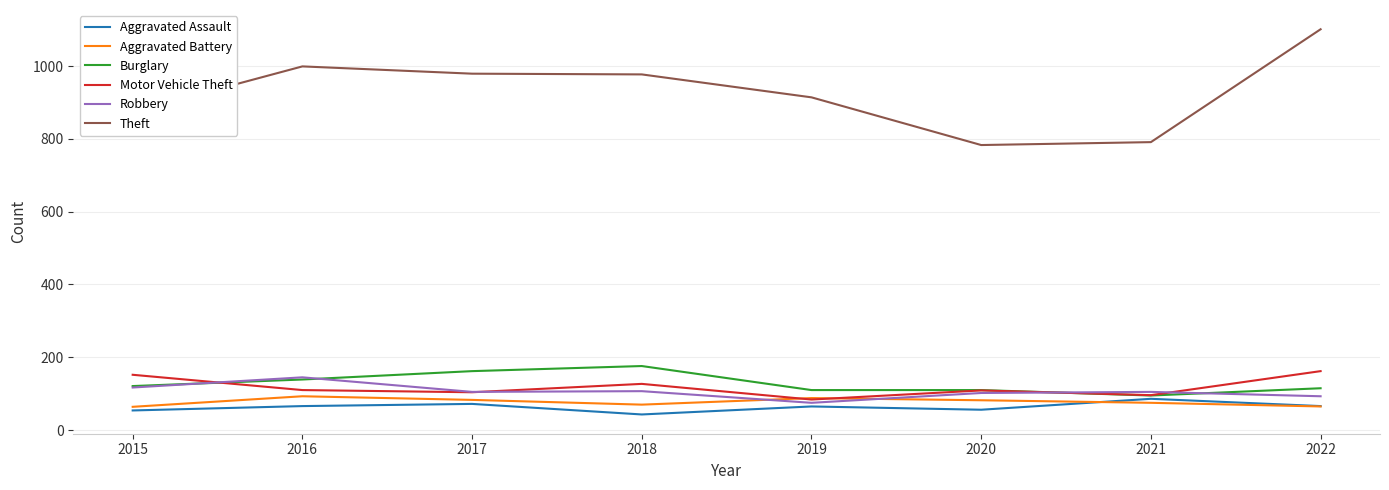

What are all the series names shown in the legend?

Aggravated Assault, Aggravated Battery, Burglary, Motor Vehicle Theft, Robbery, Theft